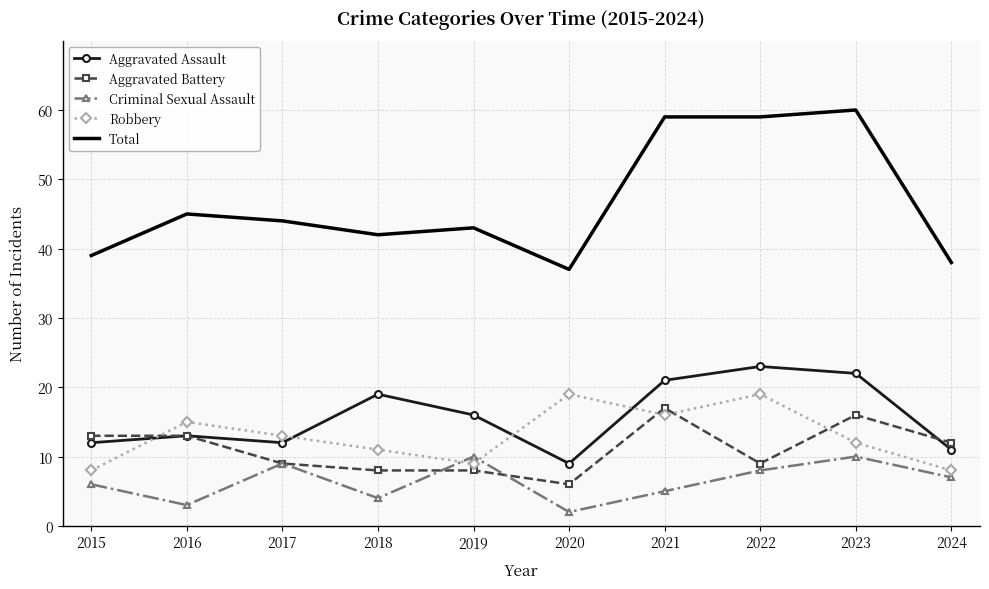

Which category has the highest value in the Aggravated Assault series?

2022